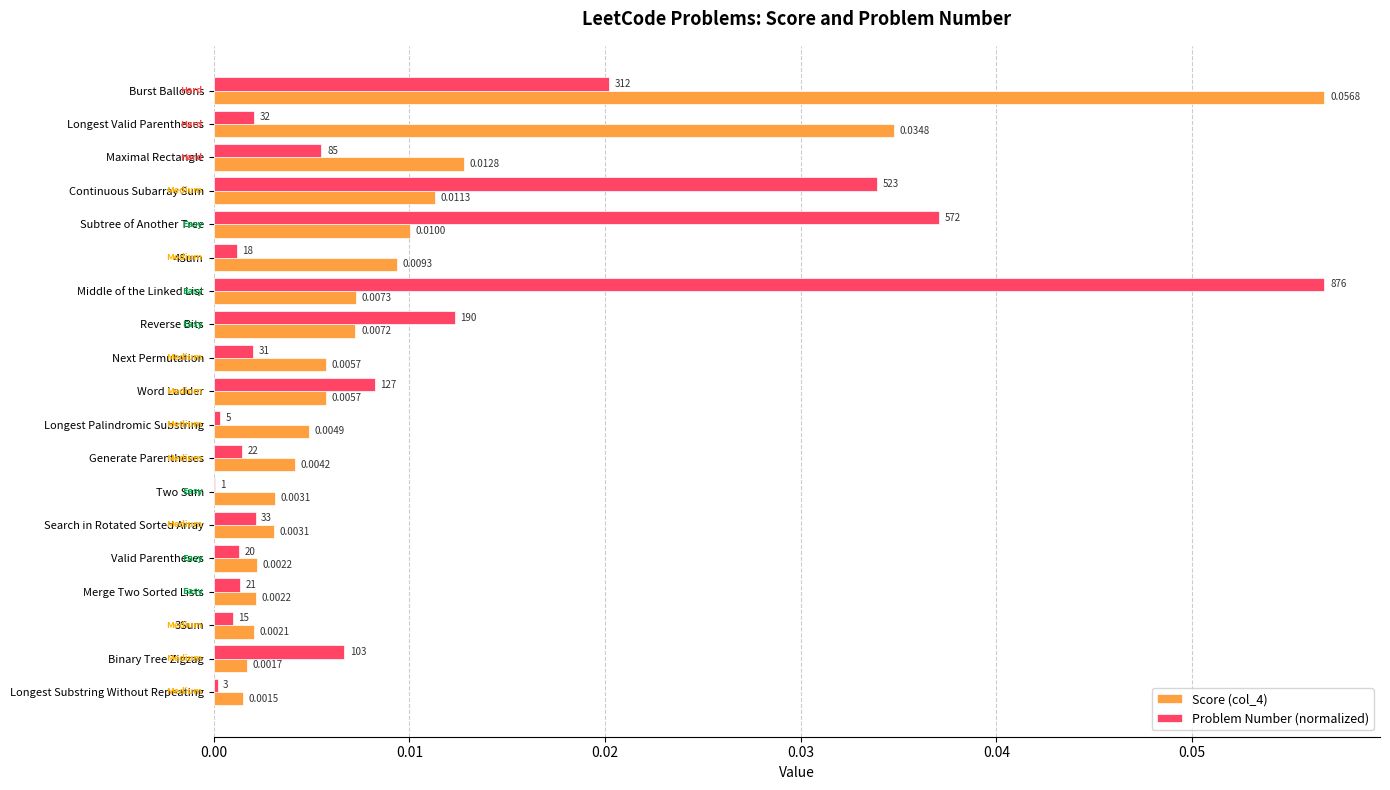

At which label is Problem Number (normalized) closest to 0?

Two Sum